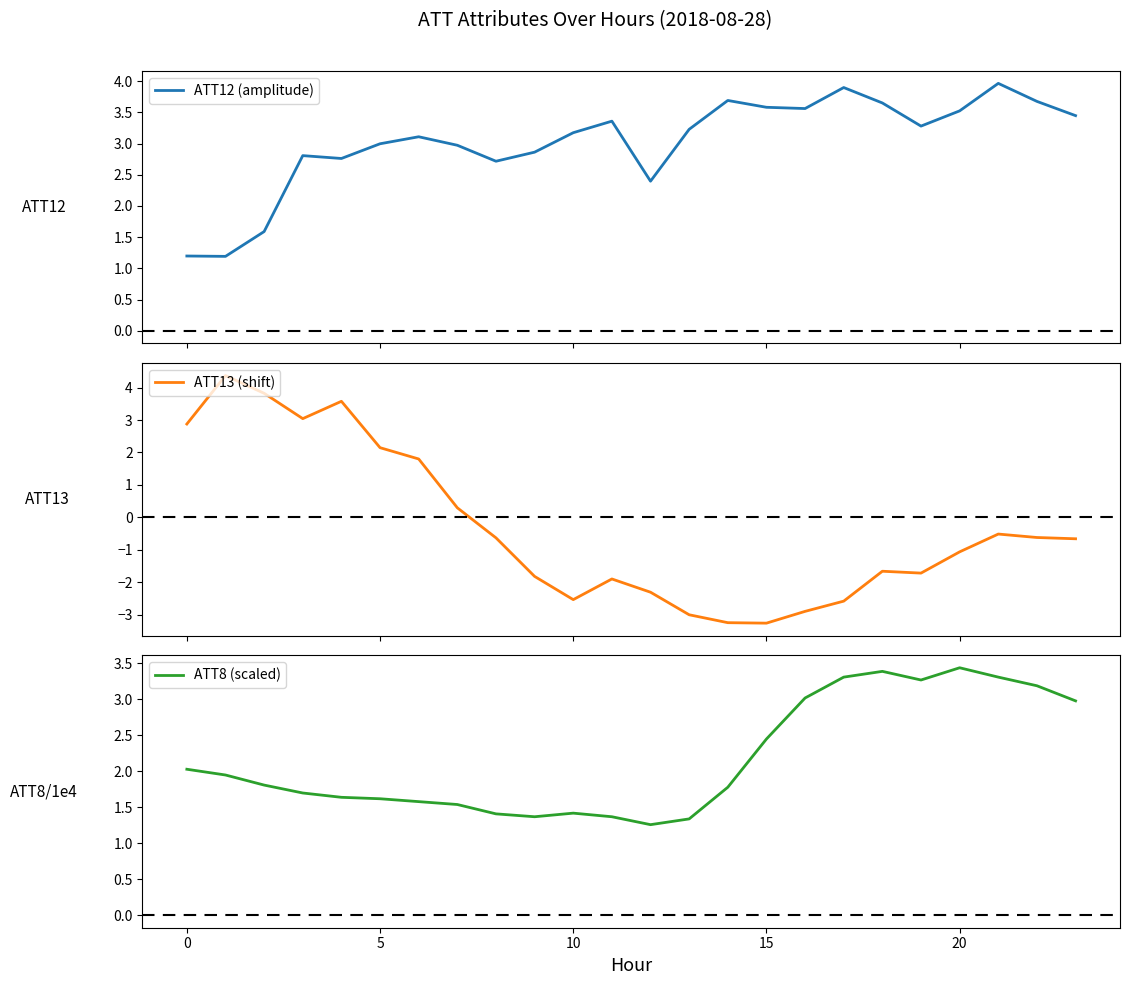

Reading right to left, transcribe all the data shown in this chart.

ATT12 (amplitude): 3.4	3.7	4.0	3.5	3.3	3.6	3.9	3.6	3.6	3.7	3.2	2.4	3.4	3.2	2.9	2.7	3.0	3.1	3.0	2.8	2.8	1.6	1.2	1.2
ATT13 (shift): -0.7	-0.6	-0.5	-1.1	-1.7	-1.7	-2.6	-2.9	-3.3	-3.2	-3.0	-2.3	-1.9	-2.5	-1.8	-0.6	0.3	1.8	2.1	3.6	3.0	3.8	4.4	2.9
ATT8 (scaled): 3.0	3.2	3.3	3.4	3.3	3.4	3.3	3.0	2.5	1.8	1.3	1.3	1.4	1.4	1.4	1.4	1.5	1.6	1.6	1.6	1.7	1.8	1.9	2.0